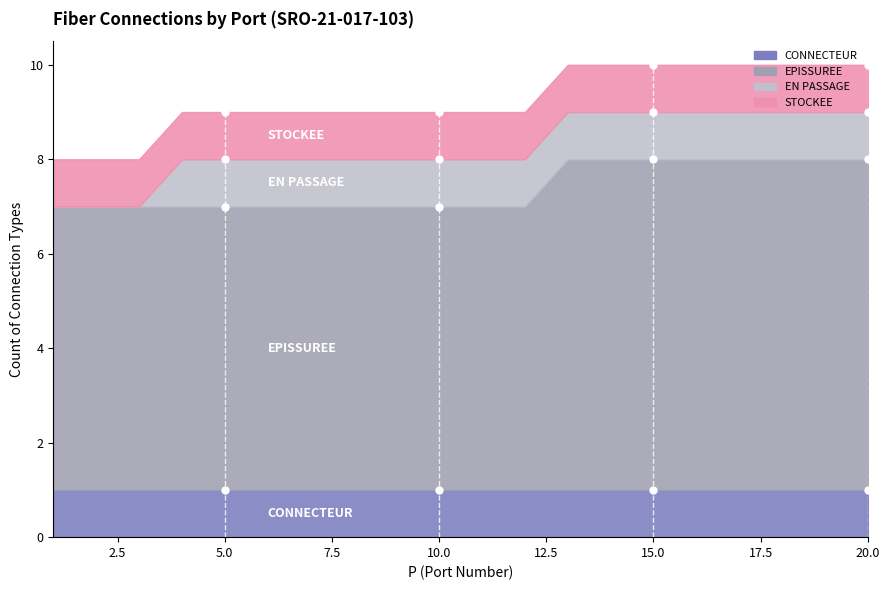

Does the chart have visible grid lines?

No